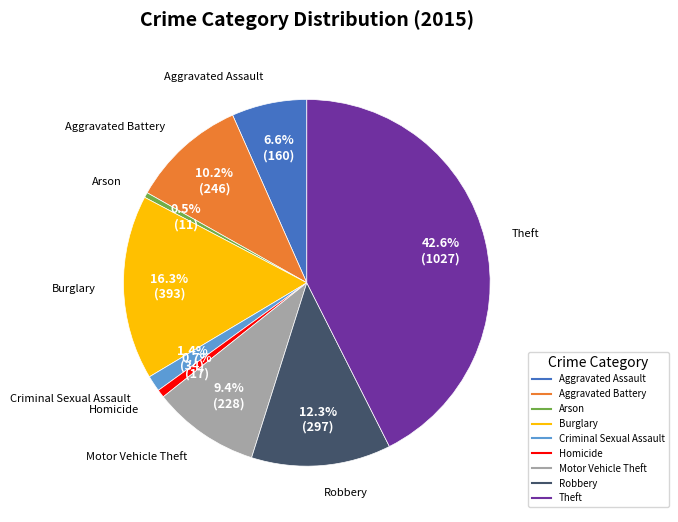

Is the sum of Motor Vehicle Theft and Criminal Sexual Assault greater than half?

No